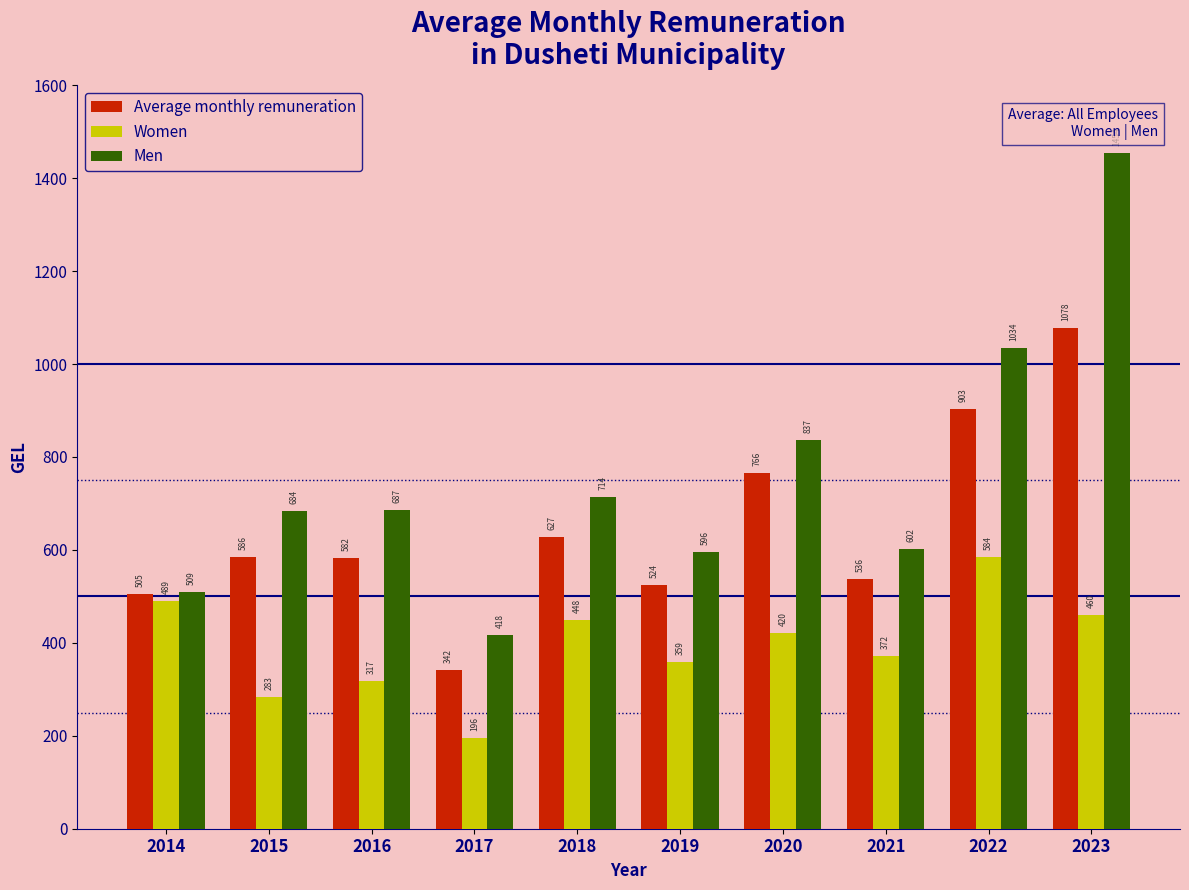

Which series has the widest spread of values?

Men